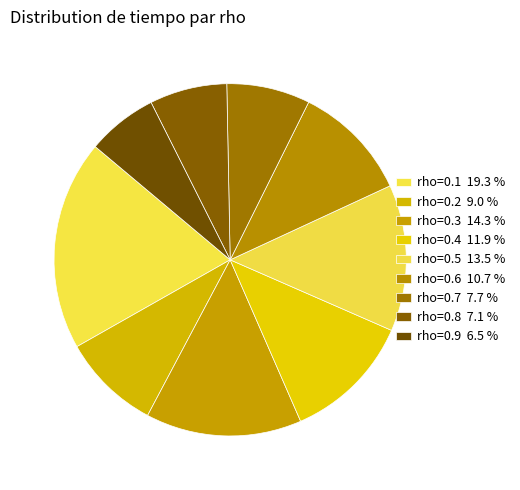

How many slices are in this pie chart?

9